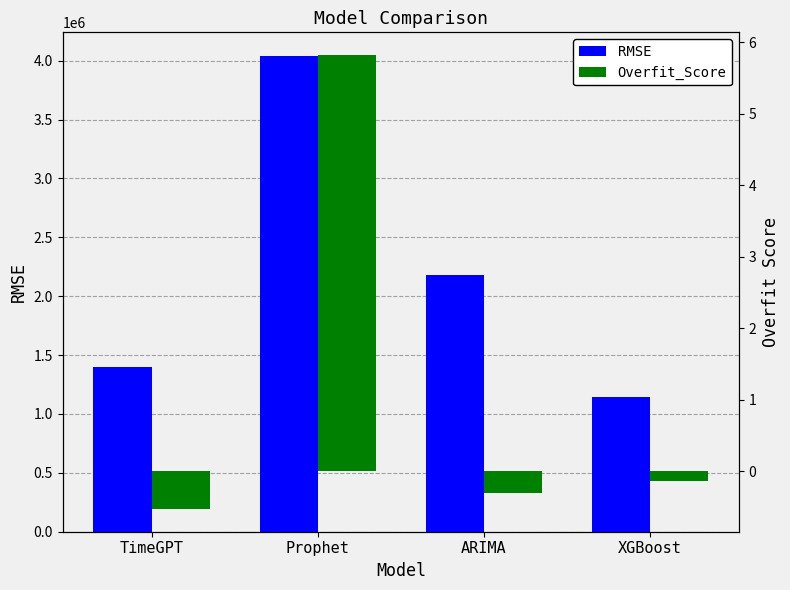

How many data points in RMSE are less than 2177873?

2